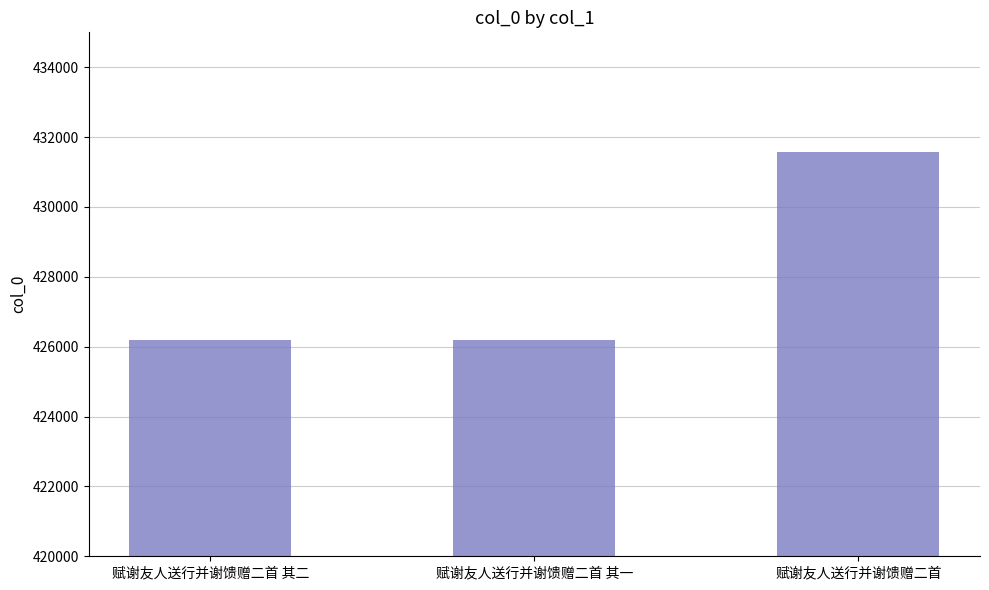

The value at 赋谢友人送行并谢馈赠二首 is 592338. True or false?

False